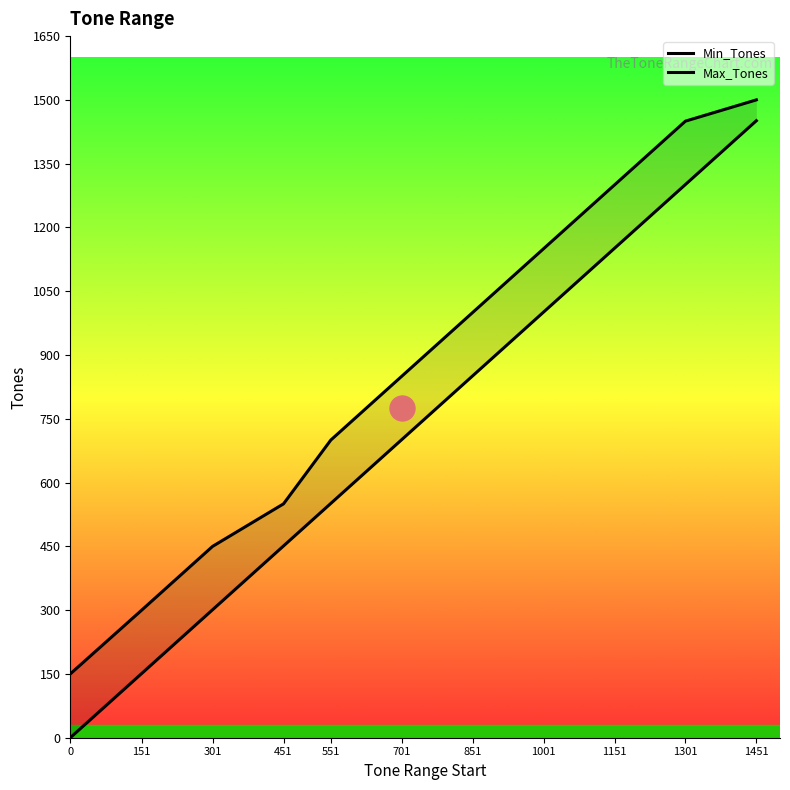

What is the difference between the highest and lowest values at 301?

149